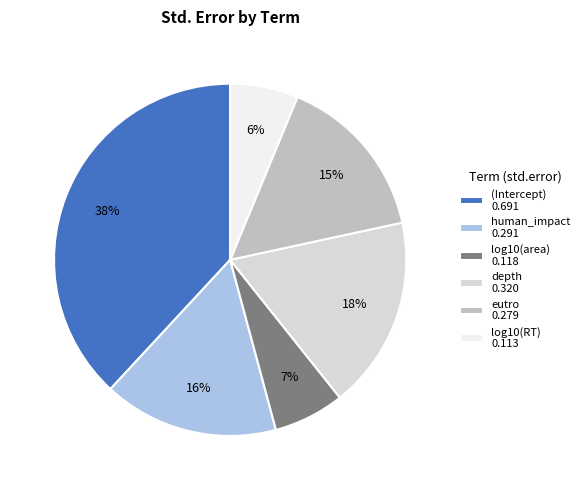

To the nearest percent, what is the average slice percentage?

17%